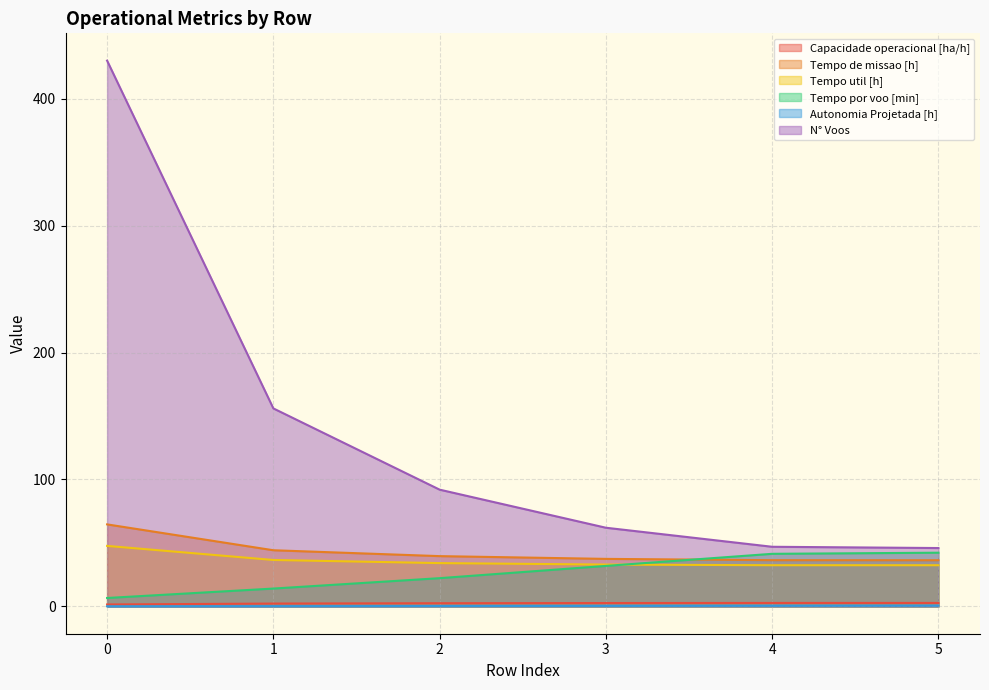

How many lines are shown in the chart?

6